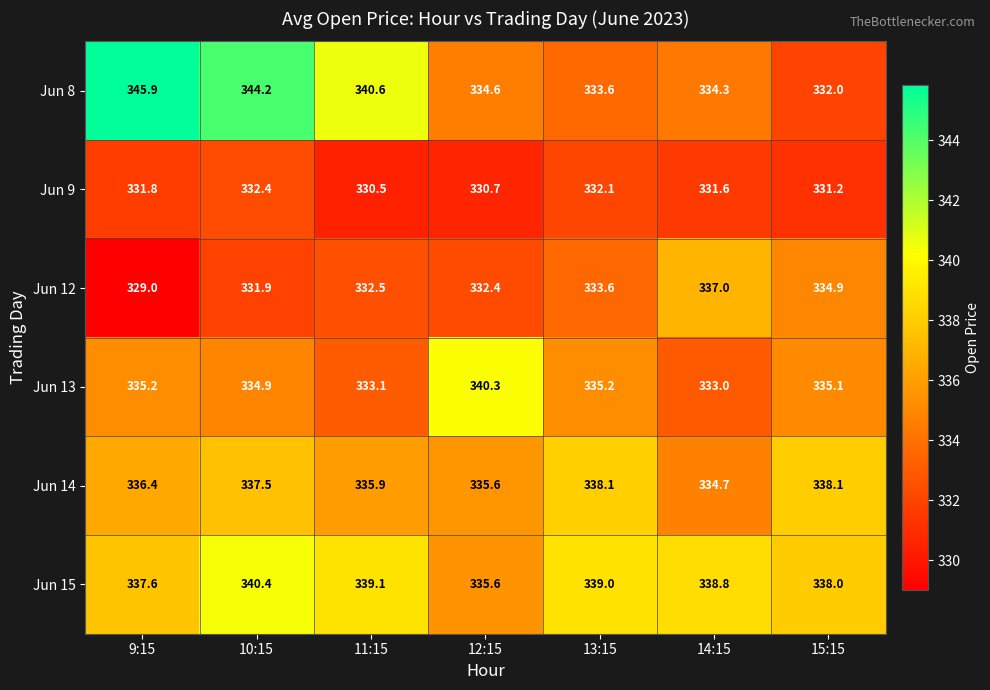

Where is Jun 12 nearest to the value 333?

11:15